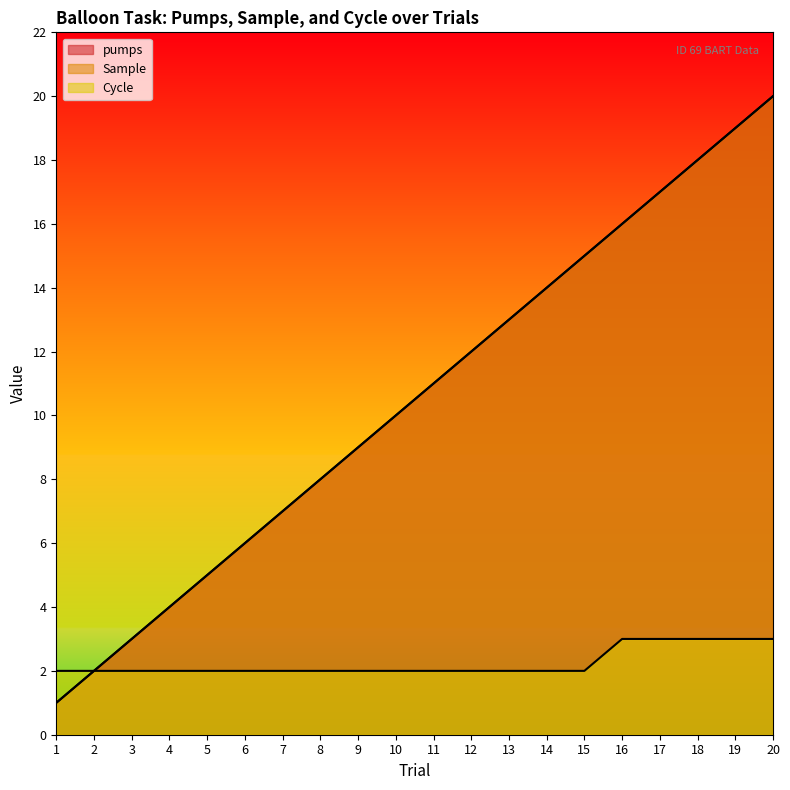

How many series are shown in this chart?

3